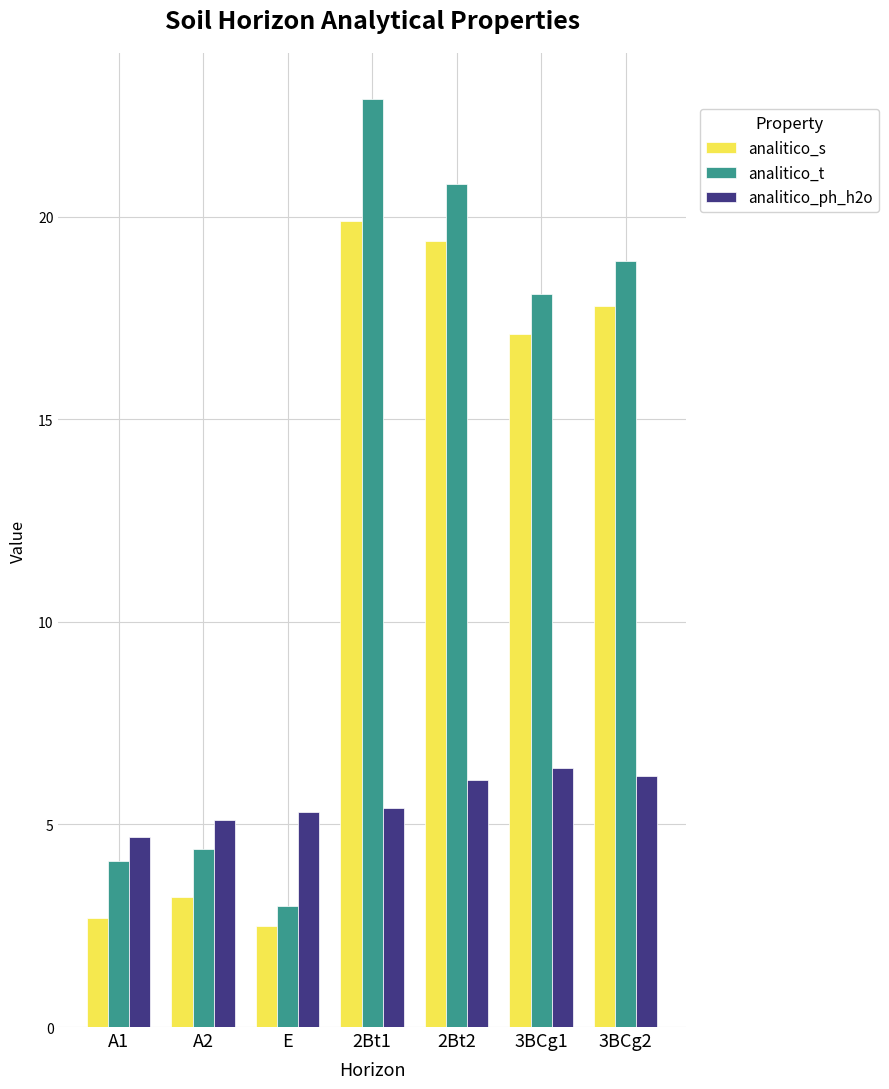

Which category has the highest value in the analitico_ph_h2o series?

3BCg1